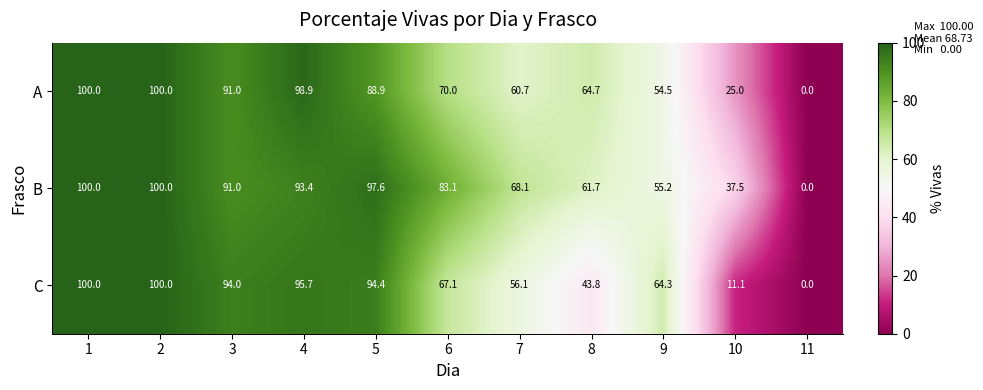

At 9, list the series in order from smallest to largest.

A, B, C